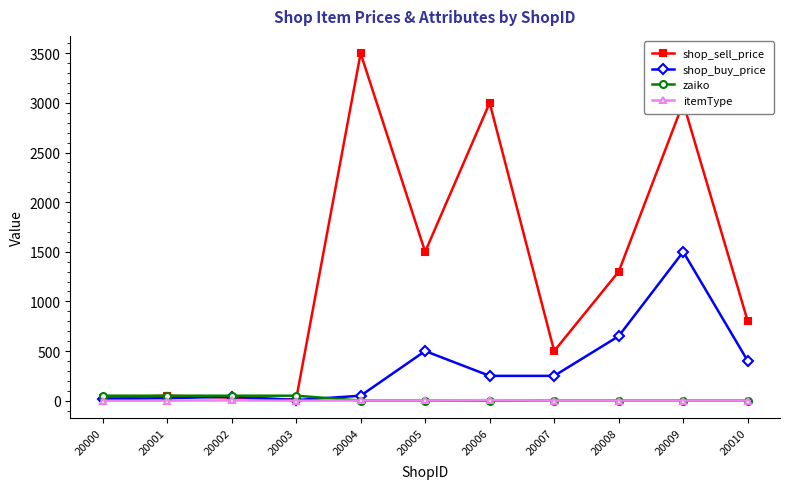

What is the difference between the second highest and second lowest values in the shop_buy_price series?

635